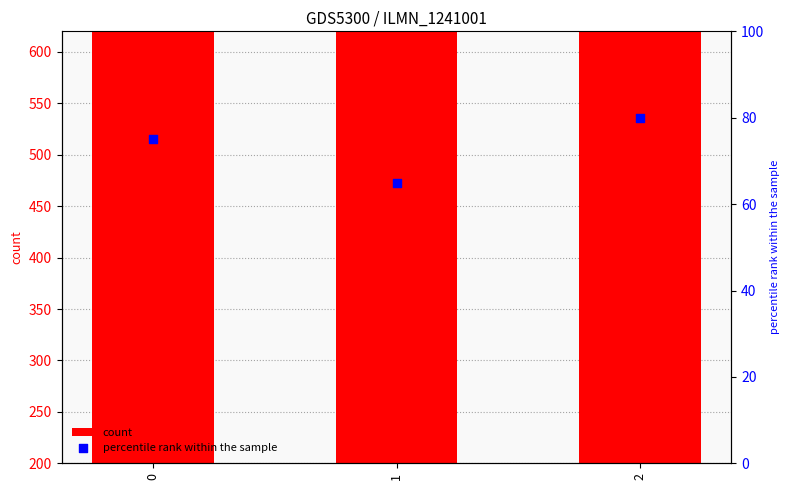

Which series has the largest total across all categories?

count